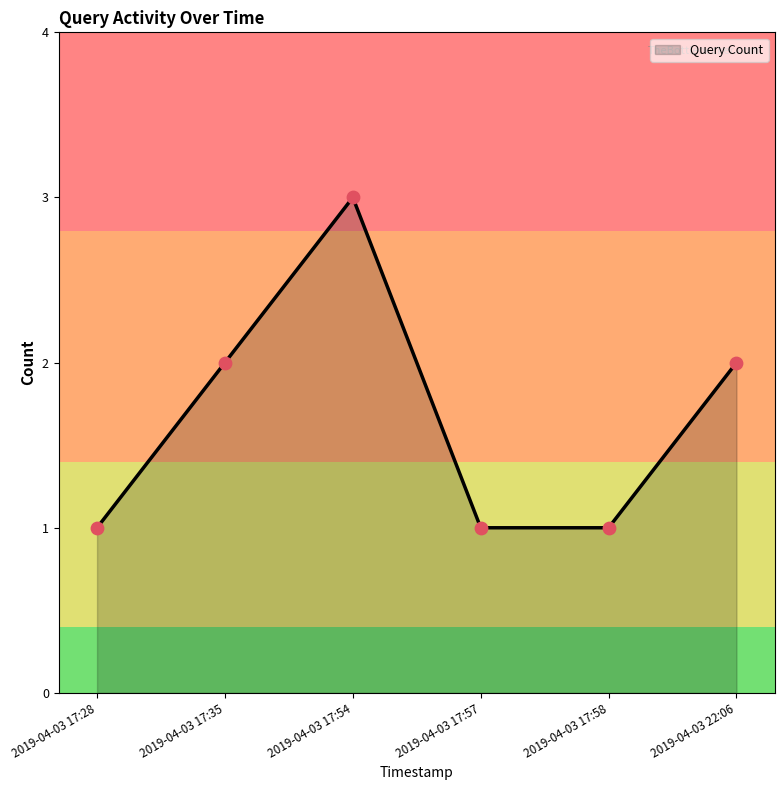

Which has a higher value, 2019-04-03 22:06 or 2019-04-03 17:54?

2019-04-03 17:54